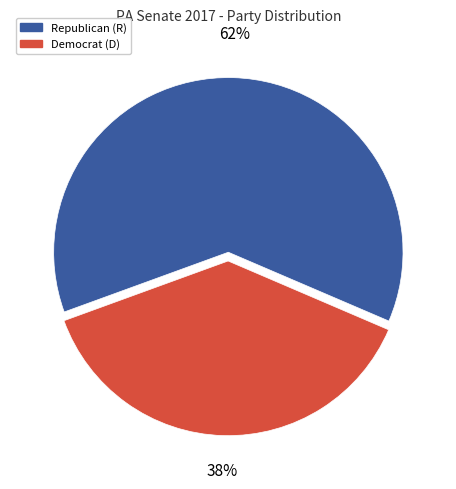

Which has a higher value, Democrat (D) or Republican (R)?

Republican (R)